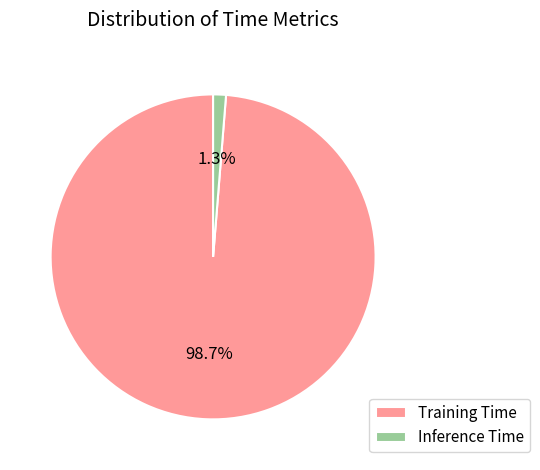

The Training Time slice represents 99% of the pie. True or false?

True